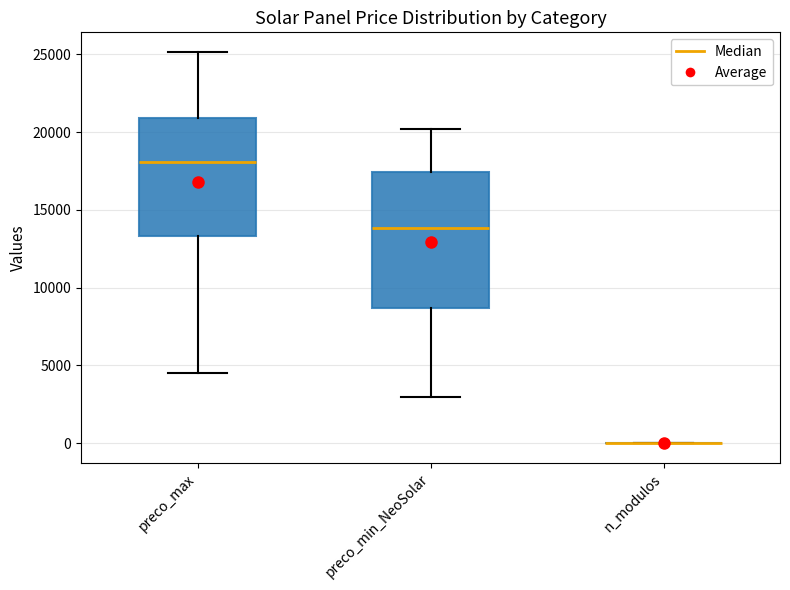

Reading left to right, transcribe this box plot: for each box, give where its median line is, the range the box spans, and where its two whiskers end, as read against the y-axis. The values are not printed on the chart, so give them approximately, as read against the axis.

preco_max: median 18000, box 13500 to 21000, whiskers 4500 to 25000
preco_min_NeoSolar: median 14000, box 8500 to 17500, whiskers 3000 to 20000
n_modulos: box collapsed to a line at 0, whiskers 0 to 0